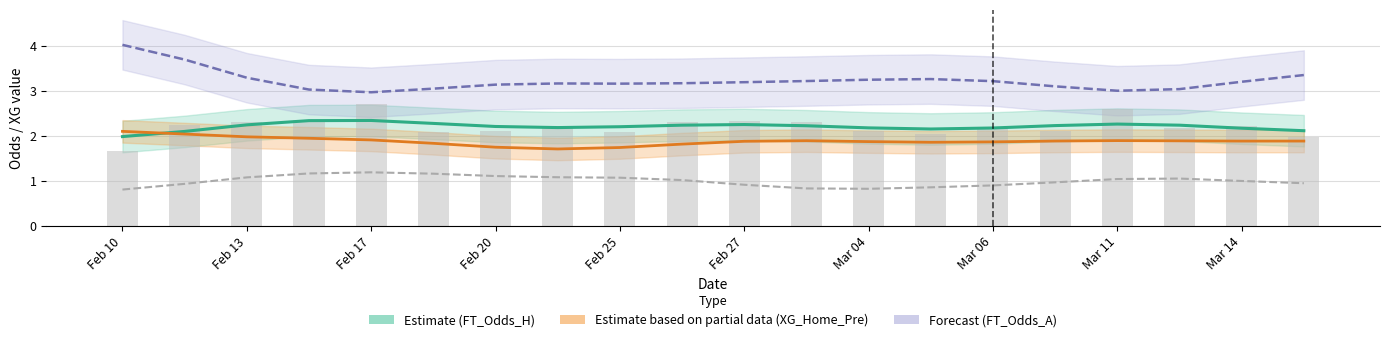

Which series has the largest range (max minus min)?

FT_Odds_A (Forecast)